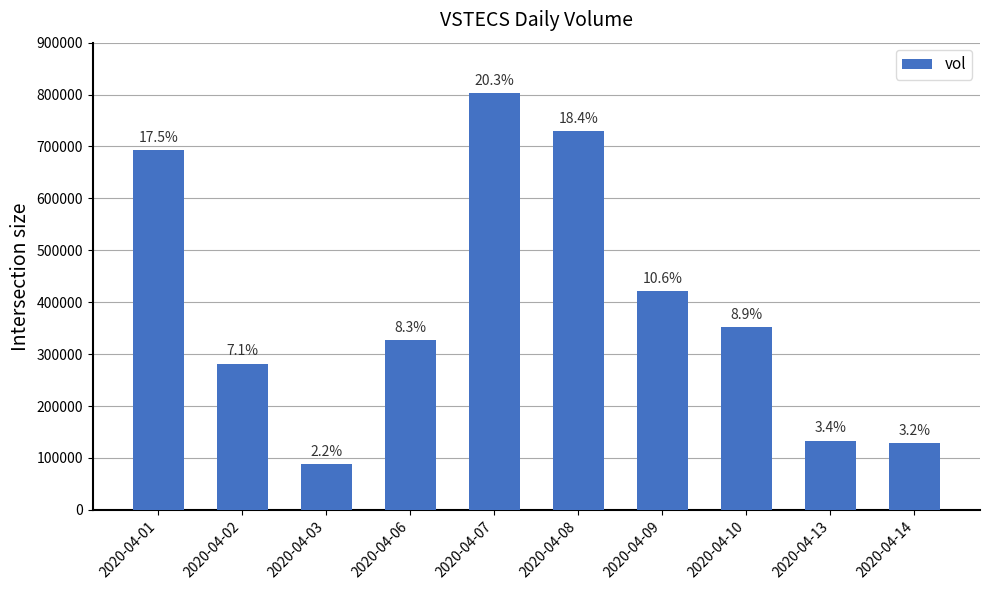

Does the chart contain any negative values?

No